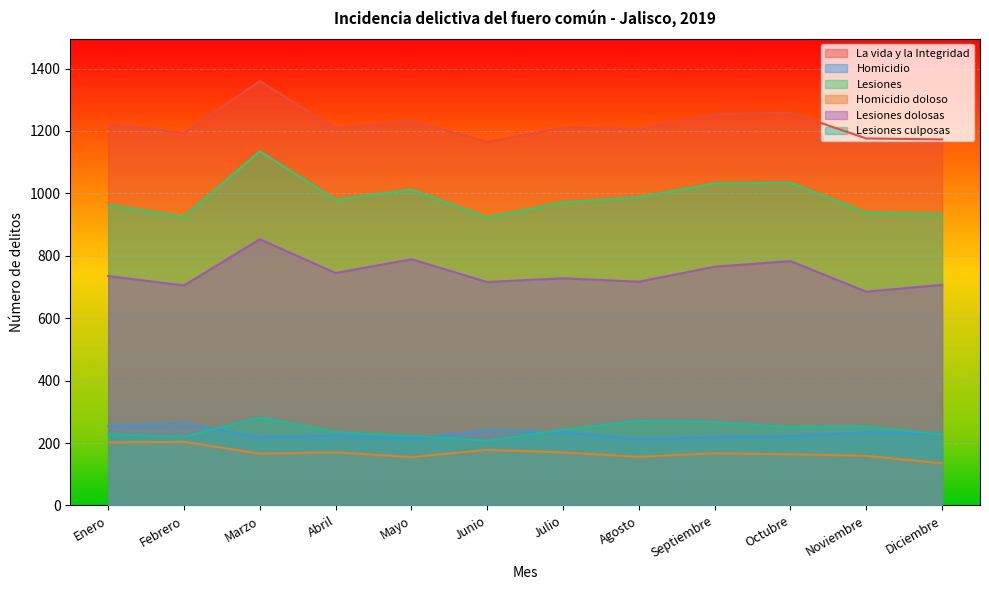

Which series has the largest total across all categories?

La vida y la Integridad